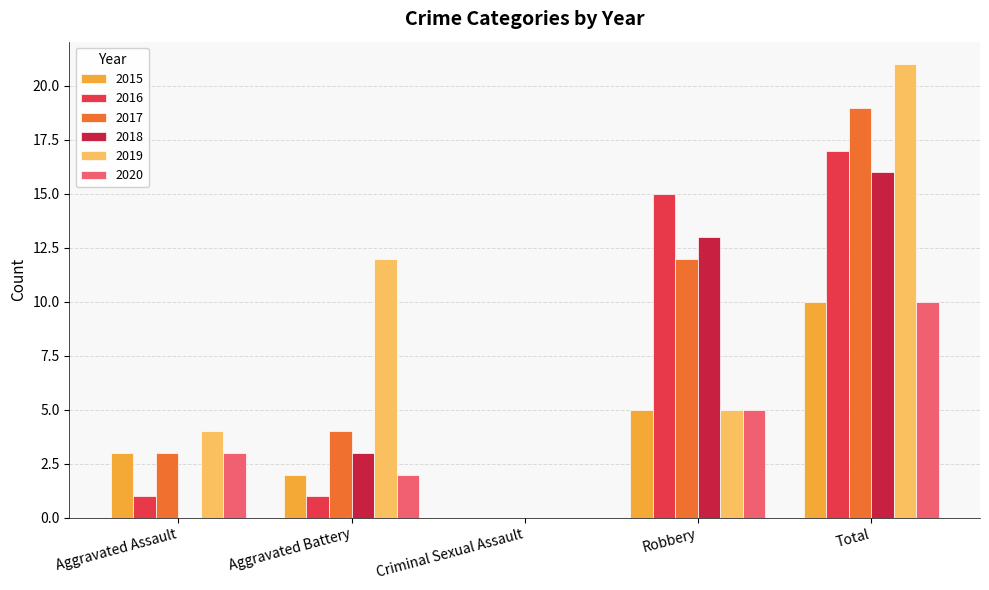

Reading right to left, what are all the values shown in this chart?

2015: Total=10	Robbery=5	Criminal Sexual Assault=0	Aggravated Battery=2	Aggravated Assault=3
2016: Total=17	Robbery=15	Criminal Sexual Assault=0	Aggravated Battery=1	Aggravated Assault=1
2017: Total=19	Robbery=12	Criminal Sexual Assault=0	Aggravated Battery=4	Aggravated Assault=3
2018: Total=16	Robbery=13	Criminal Sexual Assault=0	Aggravated Battery=3	Aggravated Assault=0
2019: Total=21	Robbery=5	Criminal Sexual Assault=0	Aggravated Battery=12	Aggravated Assault=4
2020: Total=10	Robbery=5	Criminal Sexual Assault=0	Aggravated Battery=2	Aggravated Assault=3